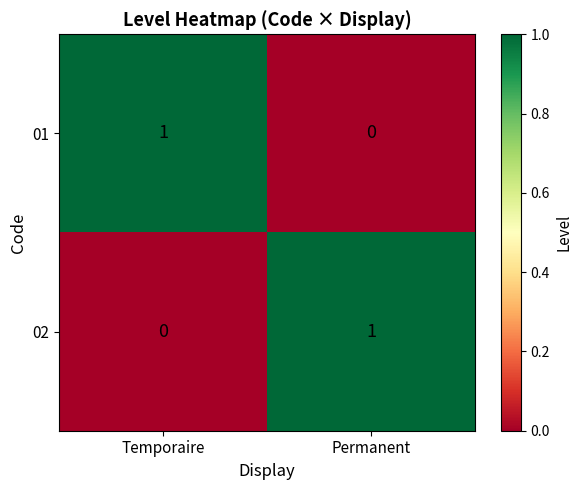

At Permanent, list the series in order from largest to smallest.

02, 01